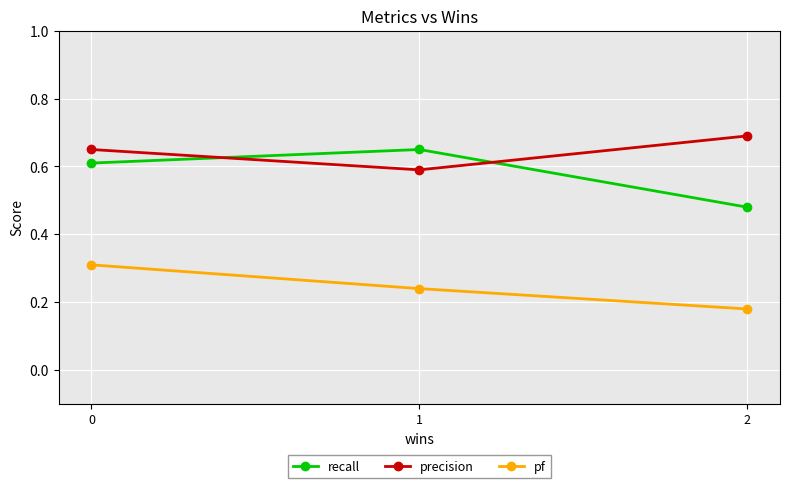

What are all the series names shown in the legend?

recall, precision, pf